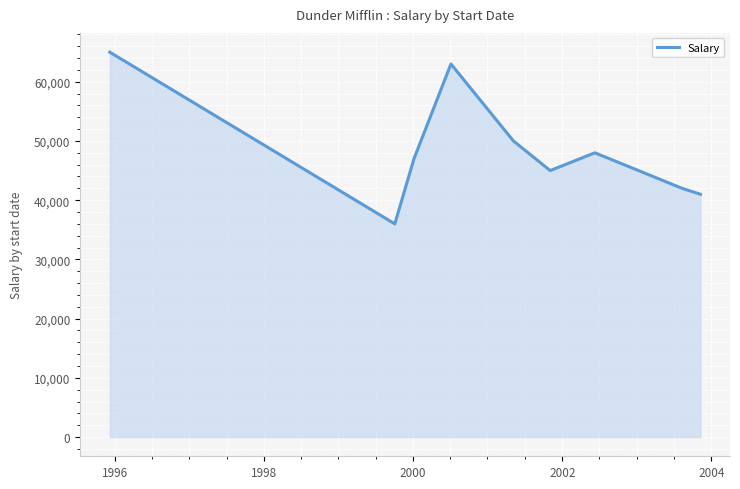

What is the difference between the maximum and minimum values?

29000